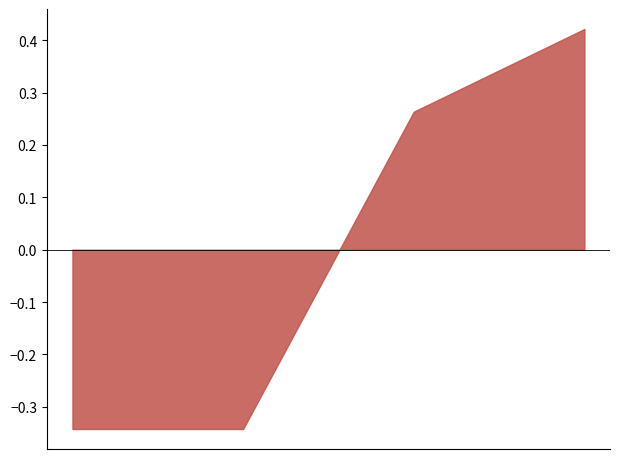

True or false: the data has more than 2 interior local peaks.

False